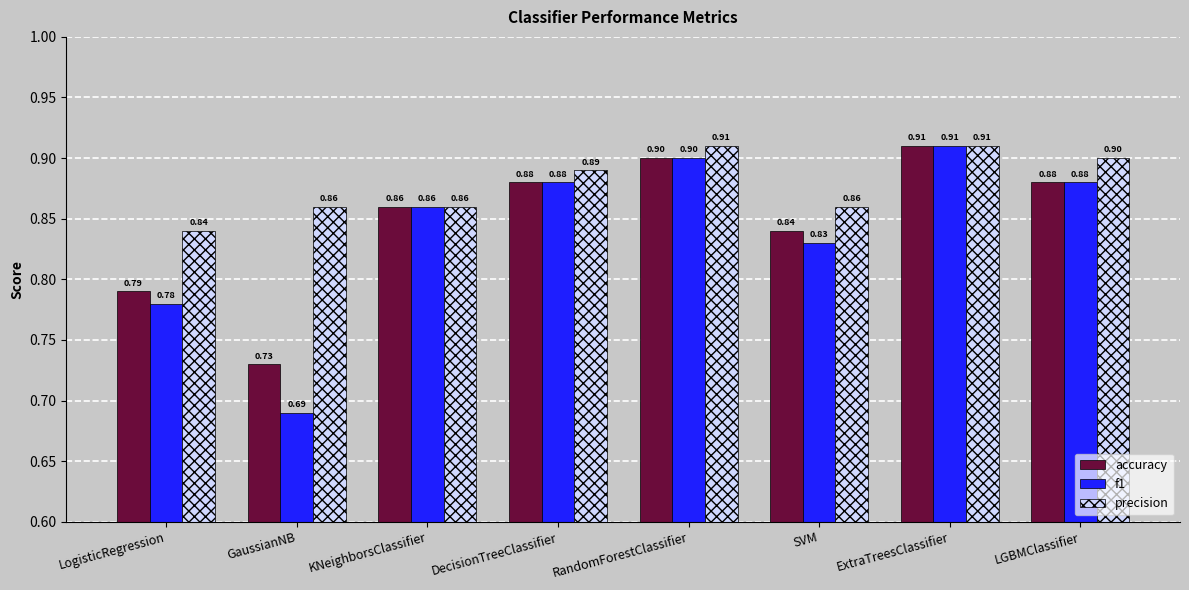

The value of precision at ExtraTreesClassifier is 0.9. True or false?

True